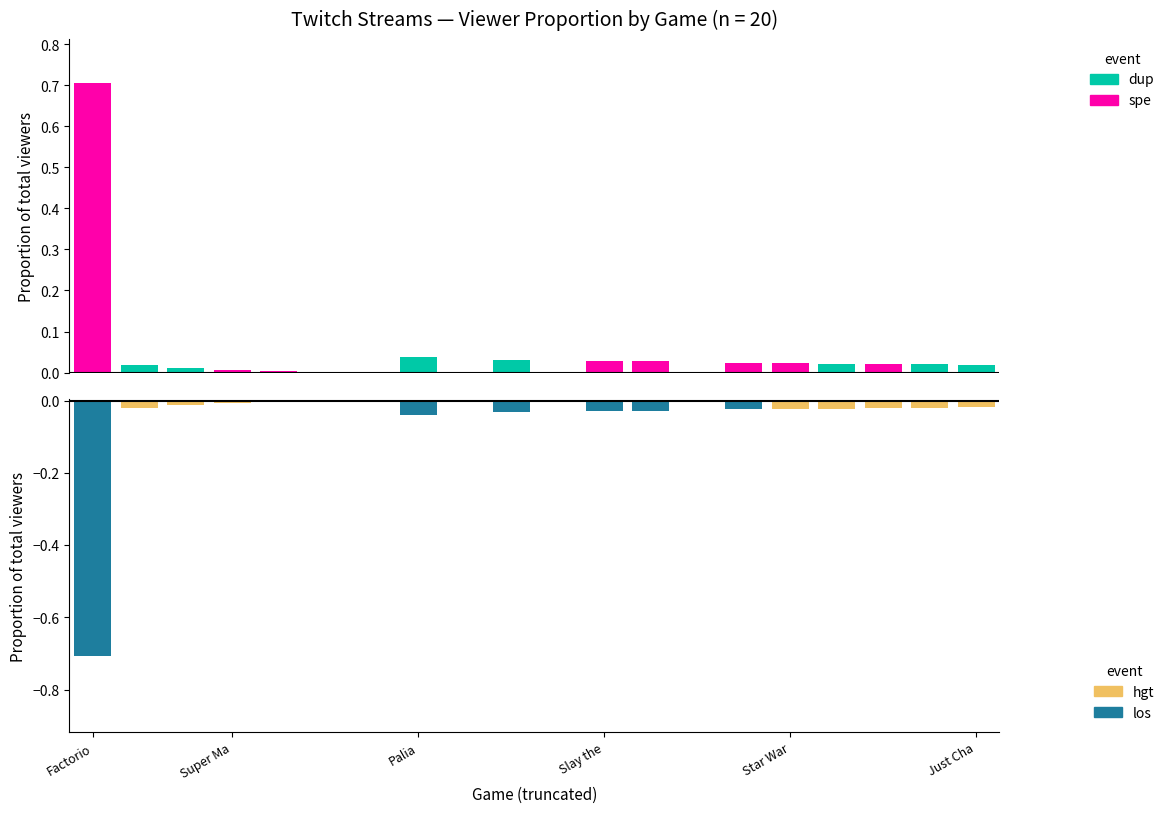

What position from the left is Just Cha?

20